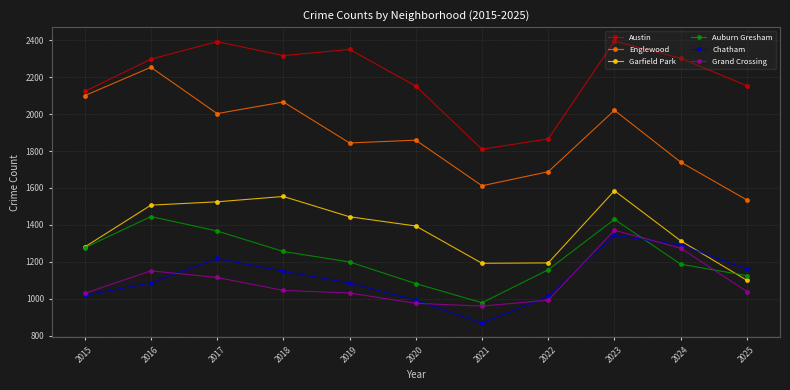

True or false: Auburn Gresham and Englewood cross at least once.

False